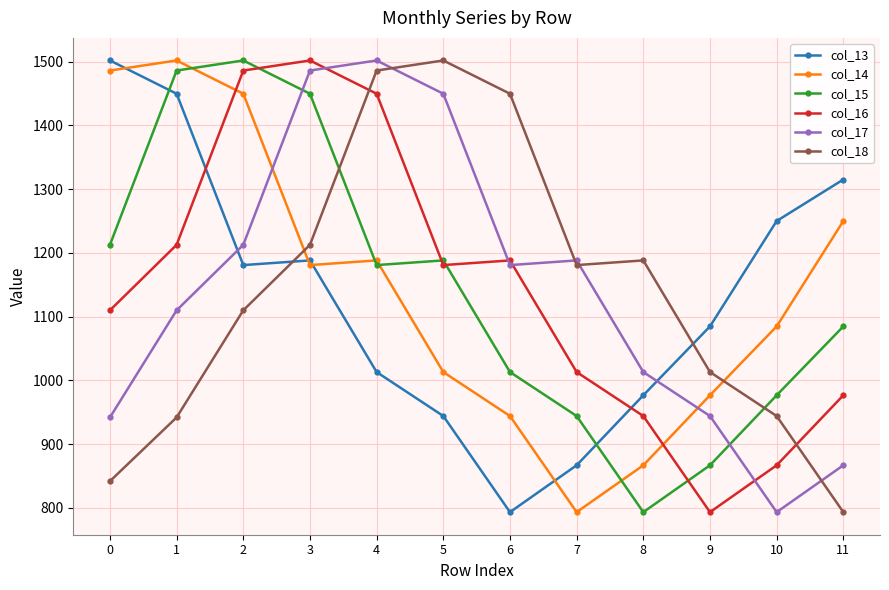

What is the lowest value of the col_18 series?

793.4